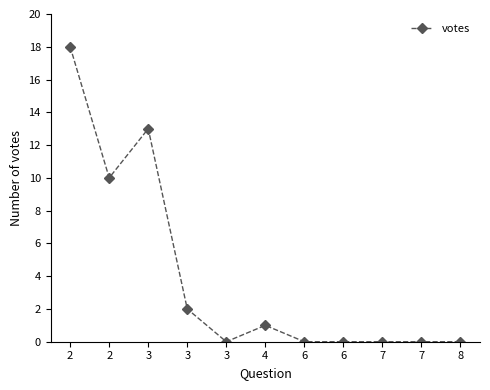

True or false: the data has more than 1 interior local peaks.

True